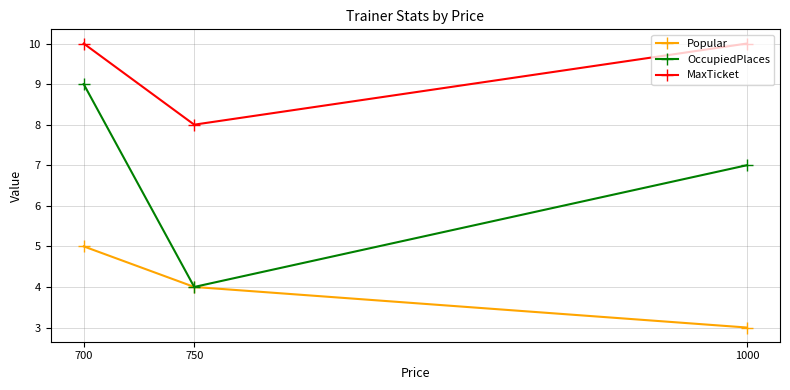

What is the approximate value of Popular at 1000?

3